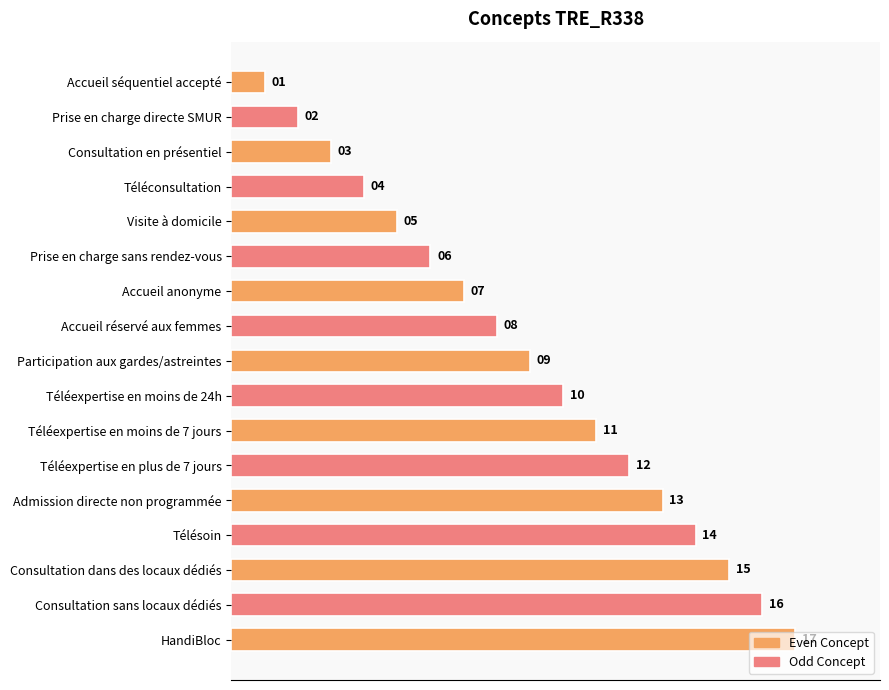

At which label is the value closest to 9?

Participation aux gardes/astreintes